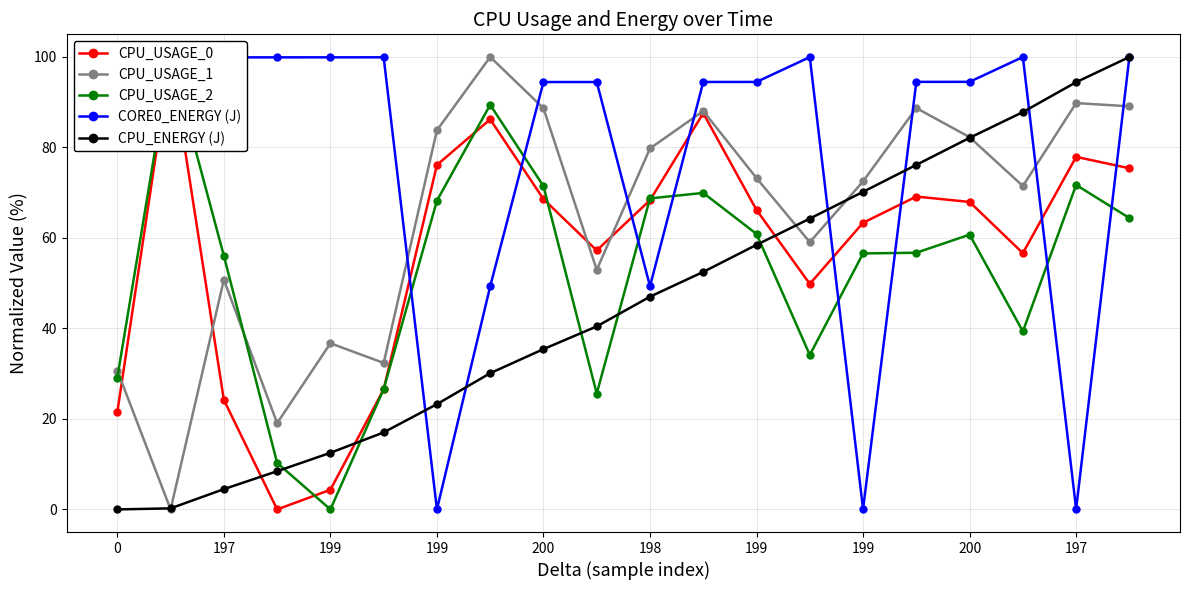

Is this an area chart (filled region under the line)?

No